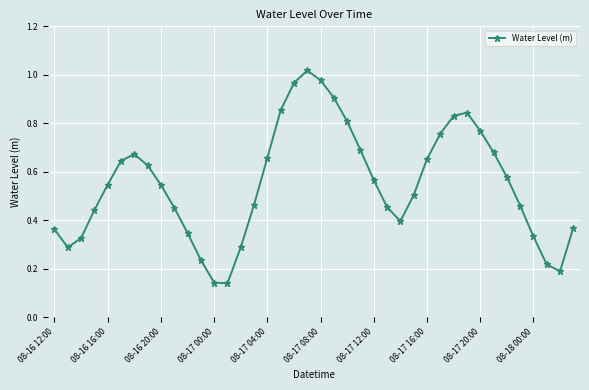

What is the sum of all values?

22.0